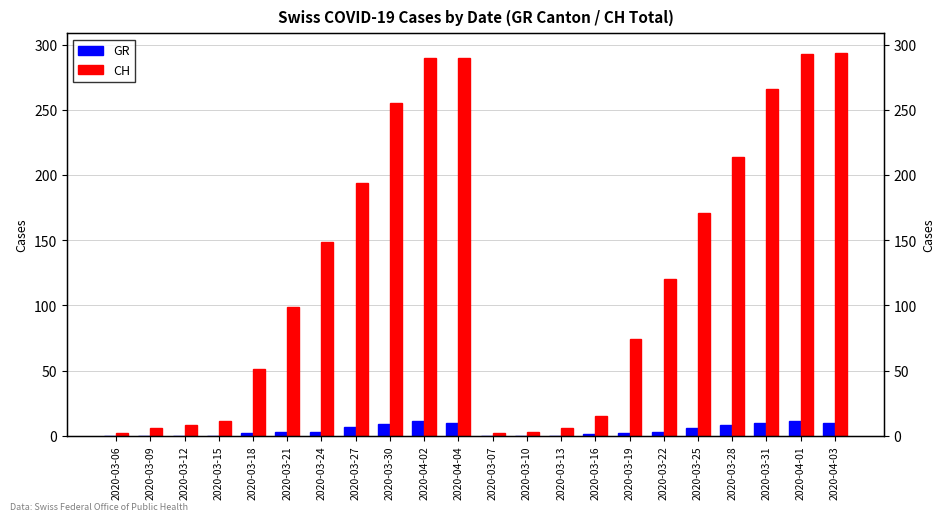

Does the chart contain stacked bars?

No